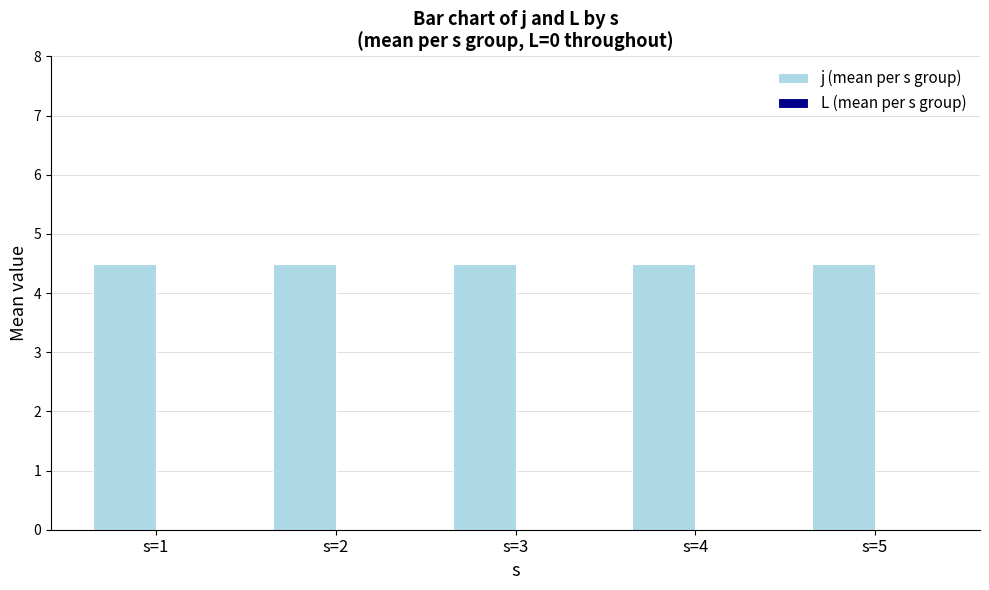

True or false: L (mean per s group) has a value of 0.0 at s=3.

True